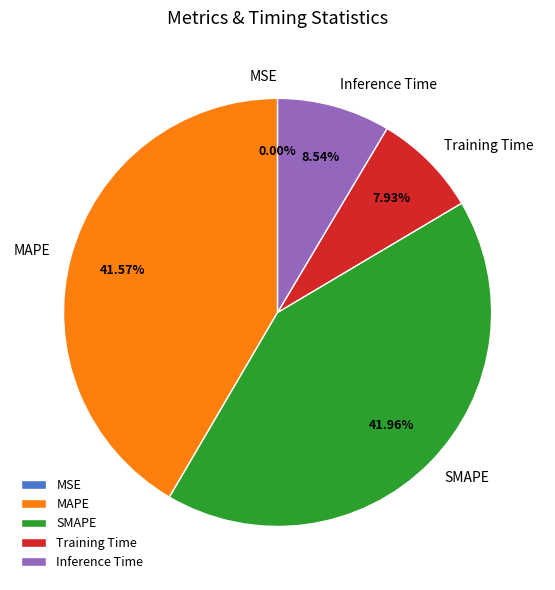

To the nearest percent, what is the difference between the Inference Time and SMAPE slice percentages?

33%